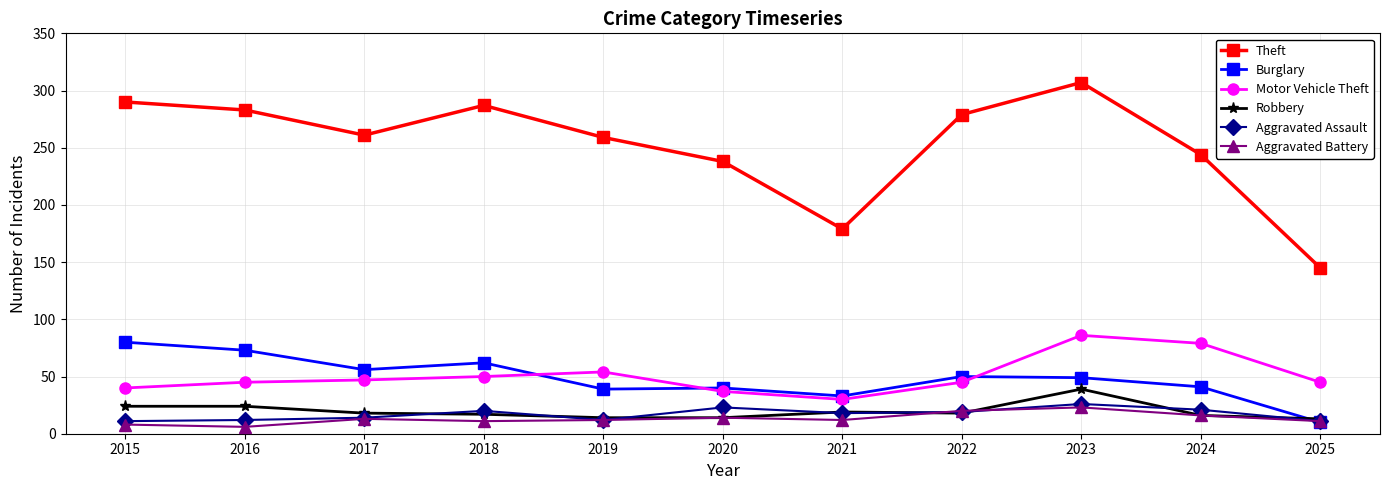

The value of Burglary at 2020 is 40. True or false?

True